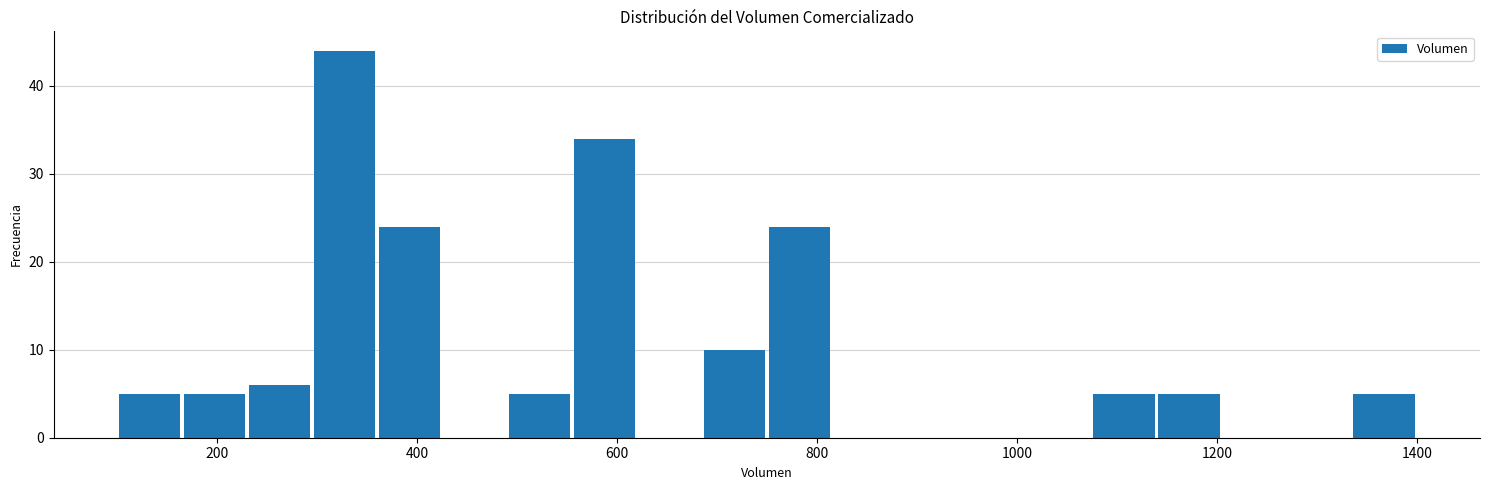

Around what value on the x-axis is the tallest bar? Give the approximate position of its centre, as read against the axis.

320